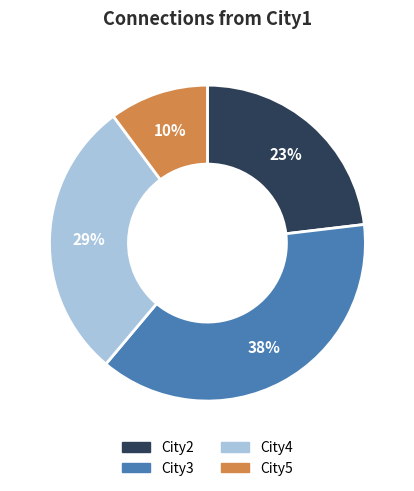

Between City5 and City3, which is larger?

City3